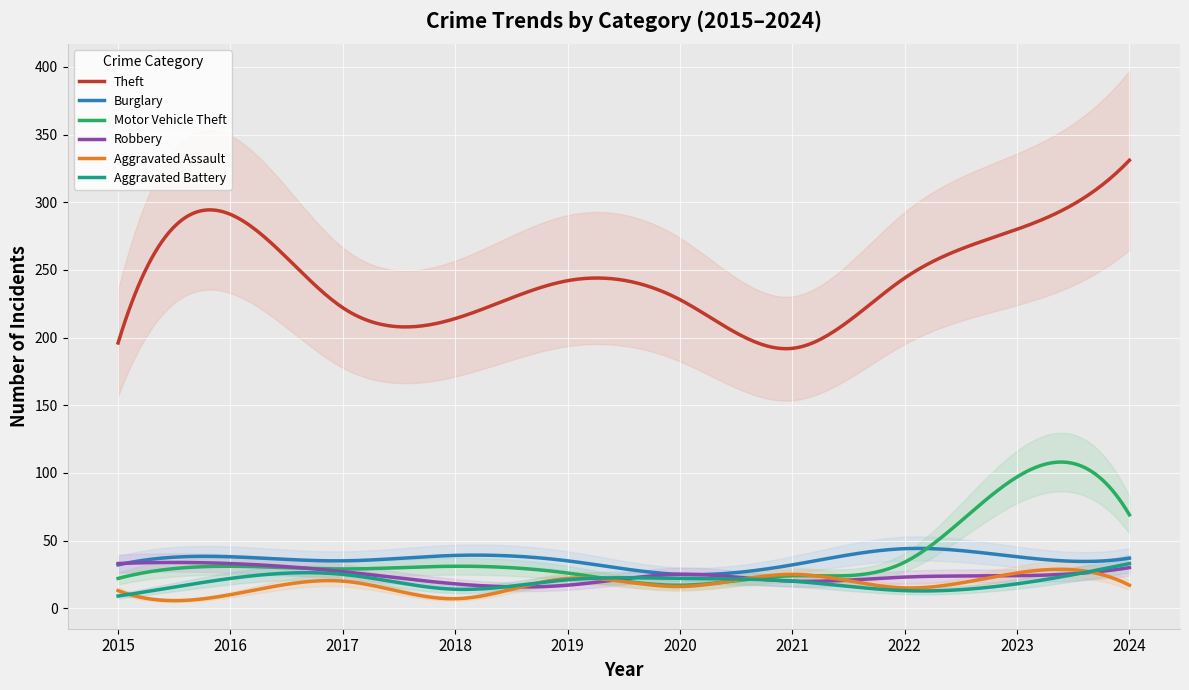

The value of Motor Vehicle Theft at 2022 is 56. True or false?

False